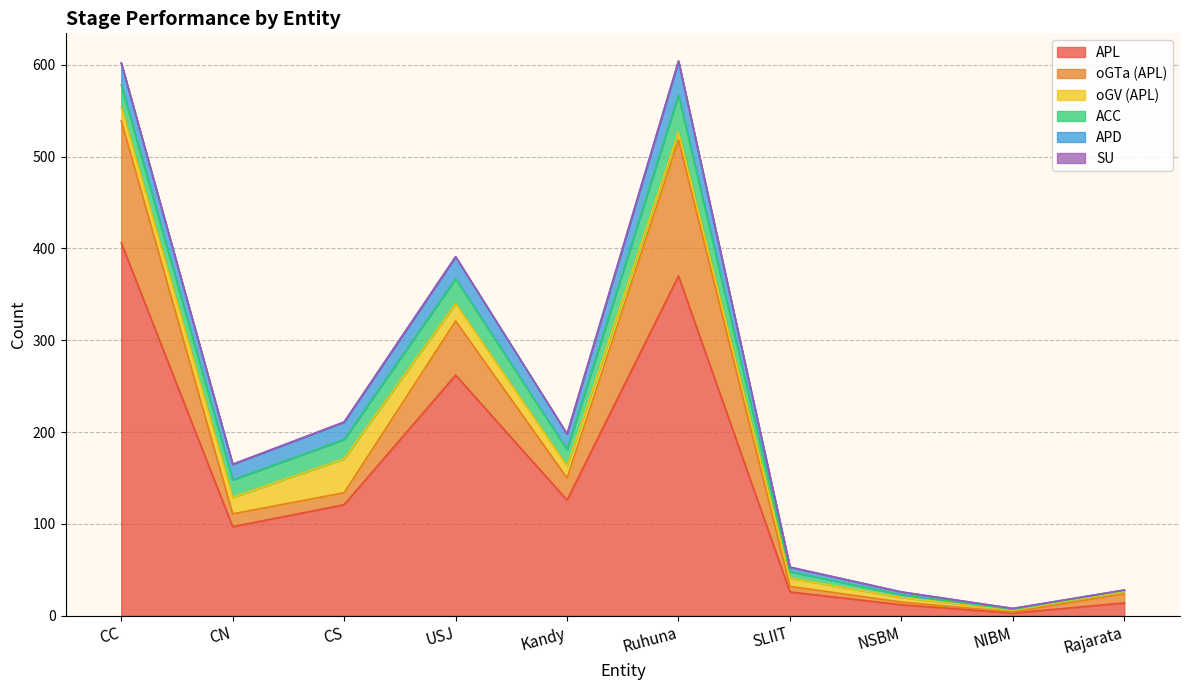

Is it true that APD equals -12 at Rajarata?

False